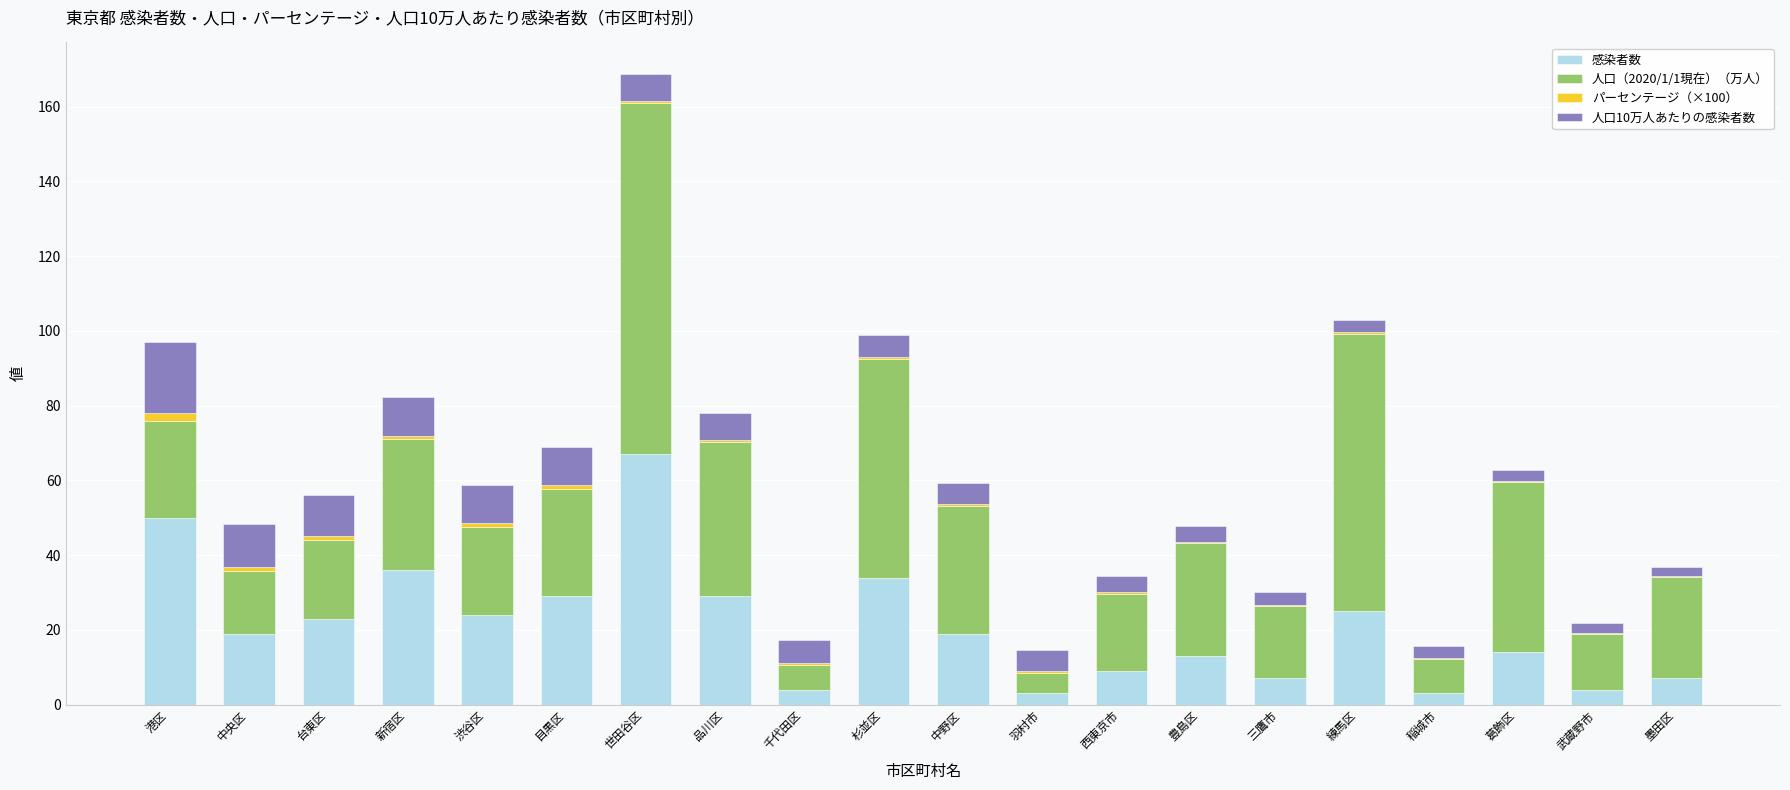

What is the maximum value for 感染者数?

67.0